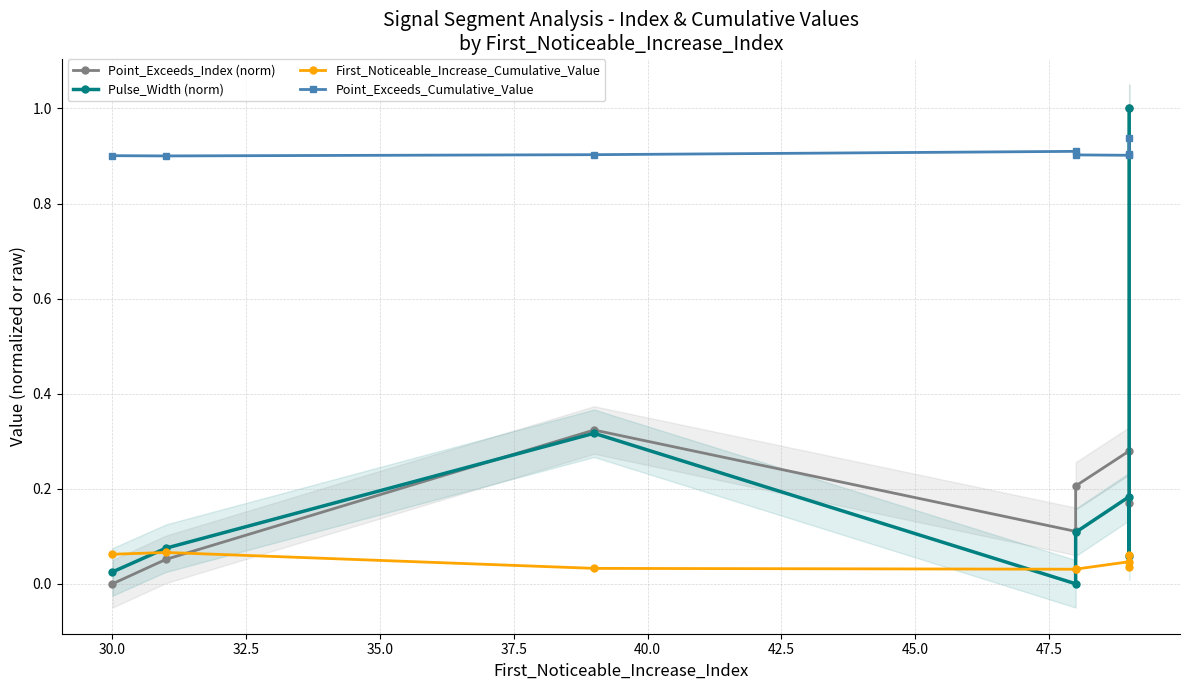

Is it true that Point_Exceeds_Cumulative_Value equals 1.3 at 35.0?

False